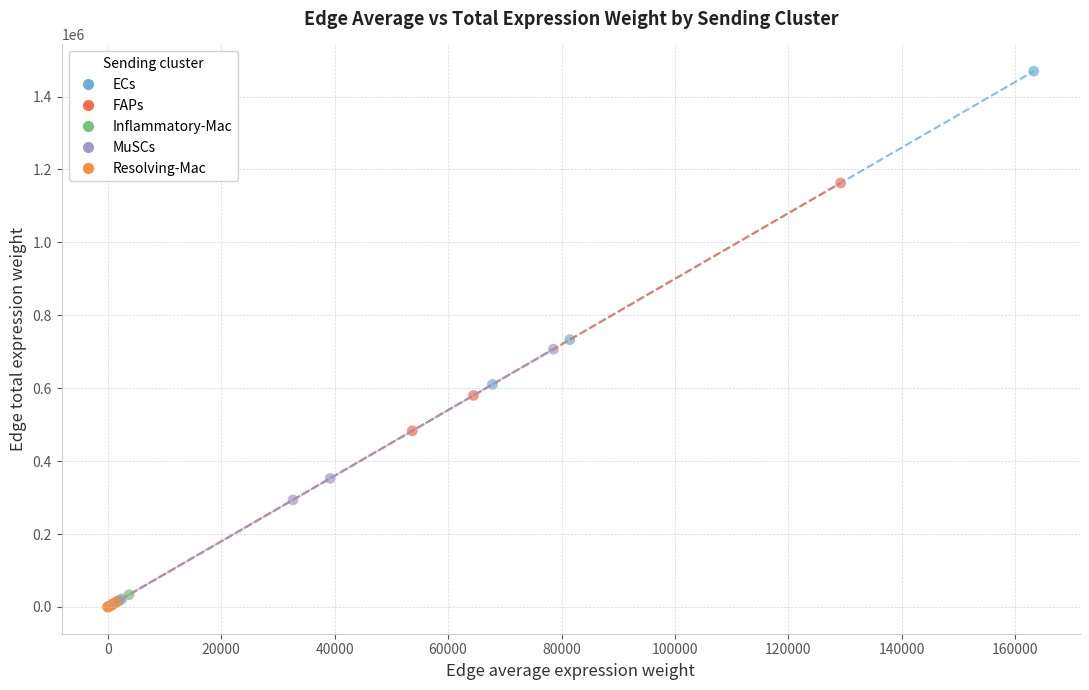

Which series has the largest Y range (max minus min)?

ECs